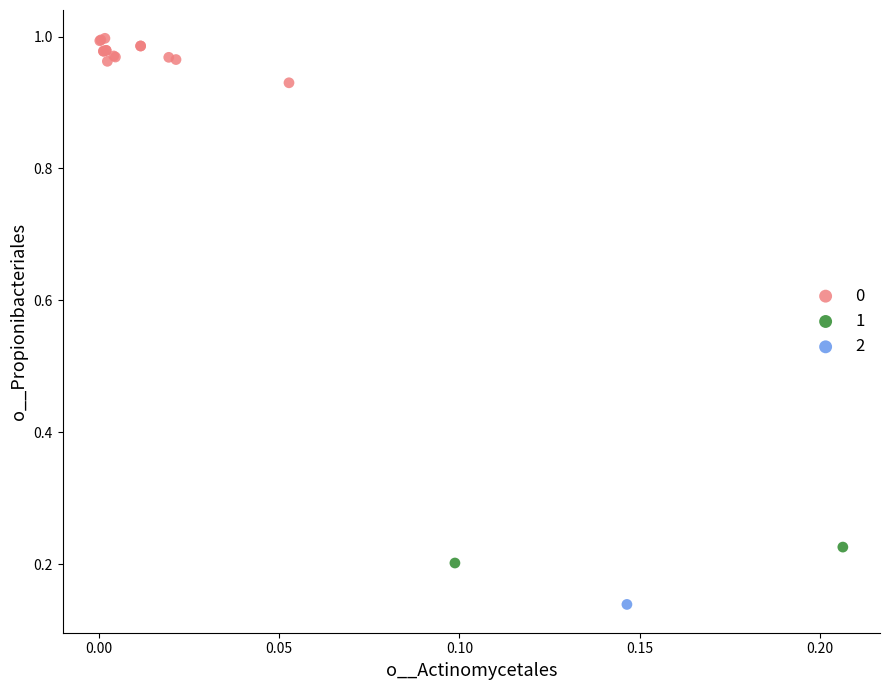

What are all the series names shown in the legend?

0, 1, 2